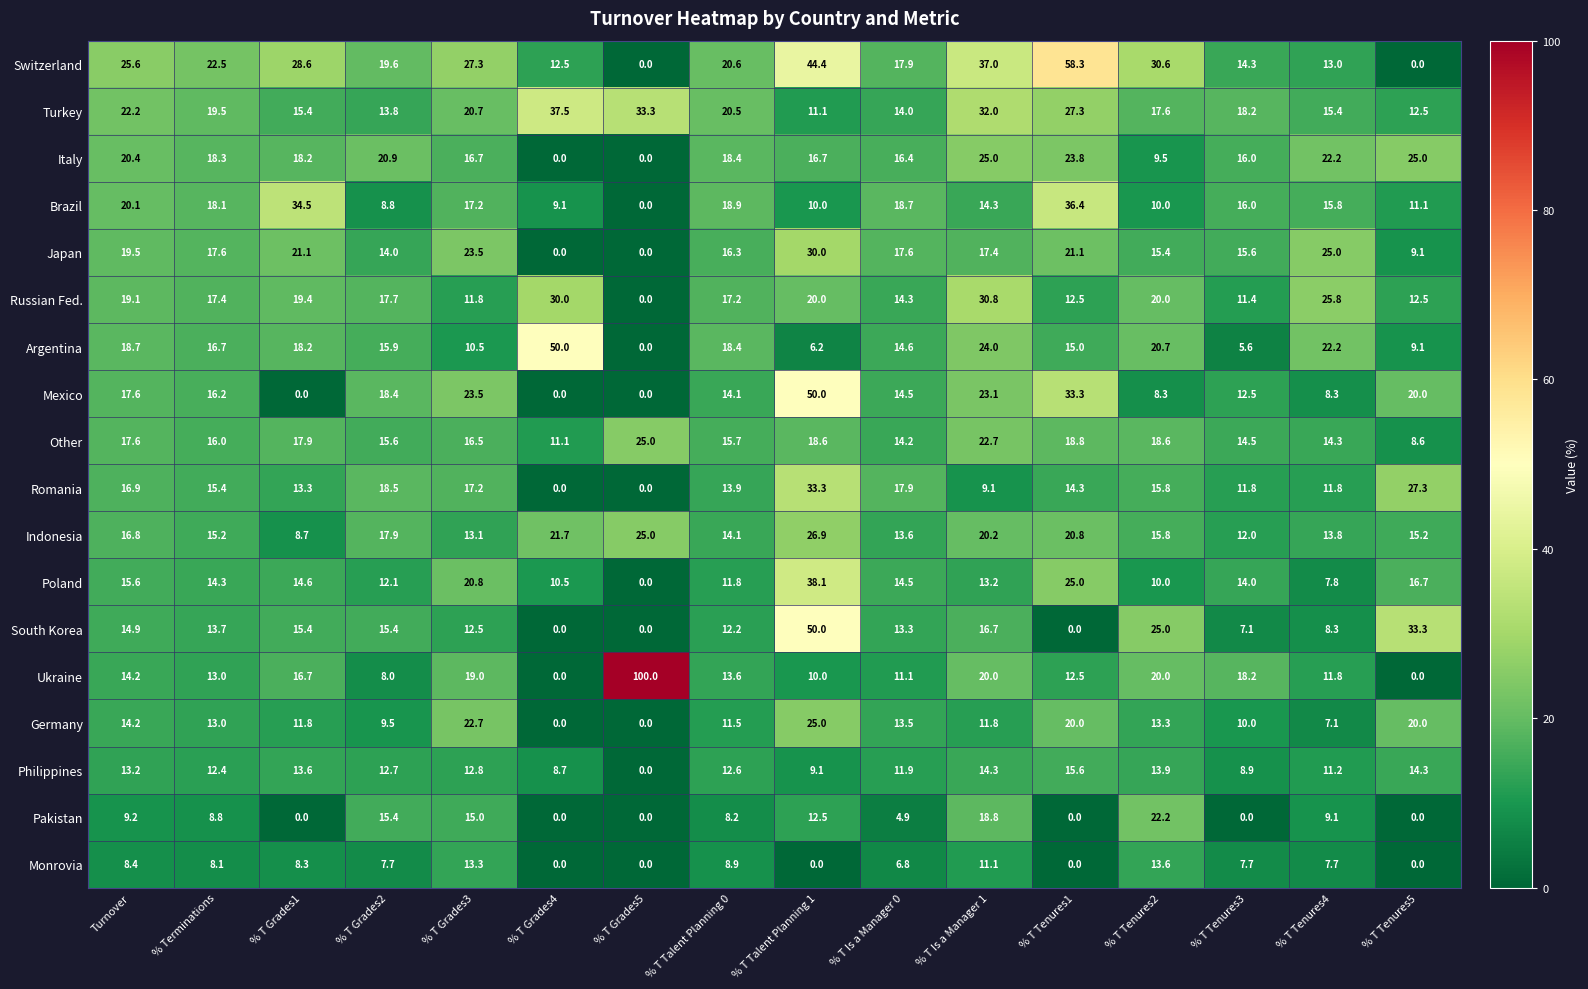

Is it true that Switzerland equals 42.7 at % T Grades1?

False